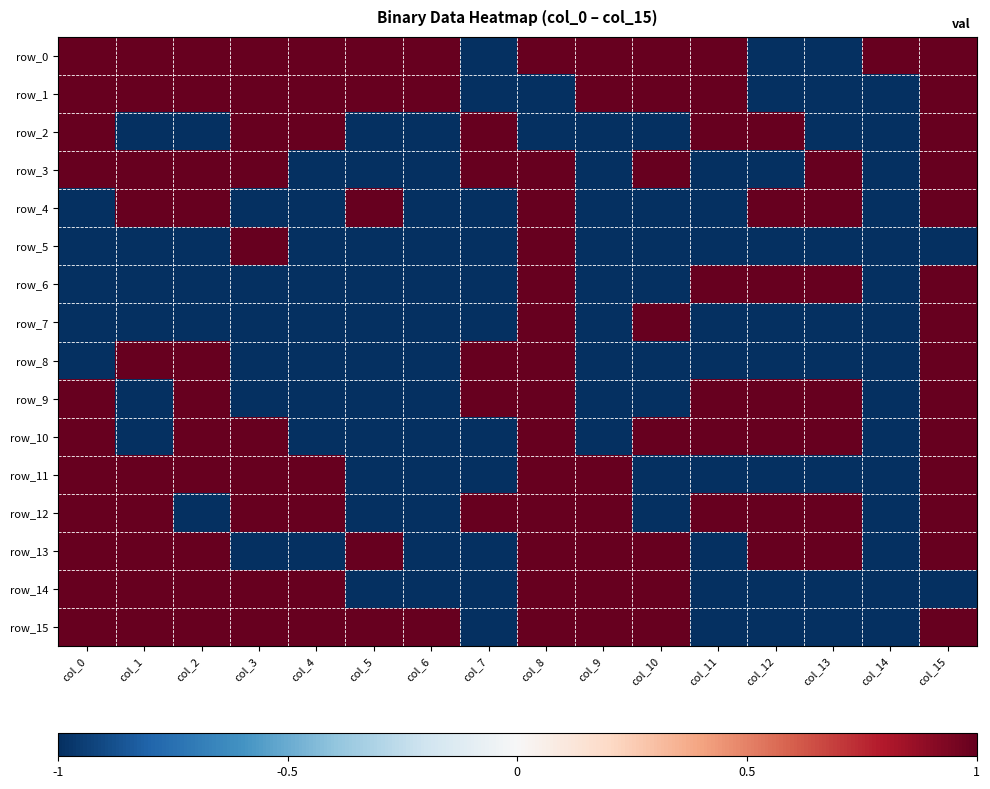

Which series changed the most between col_3 and col_4?

row_3